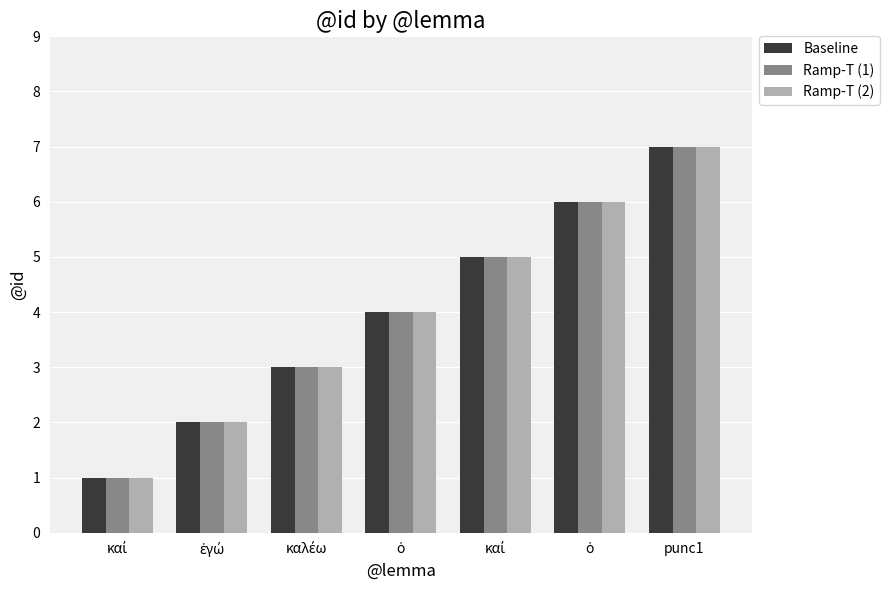

What are all the series names shown in the legend?

Baseline, Ramp-T (1), Ramp-T (2)